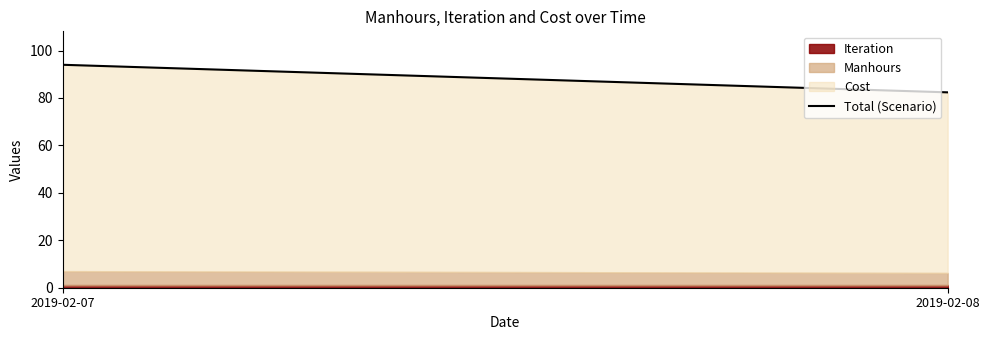

List the labels in order of value, smallest first.

2019-02-08, 2019-02-07